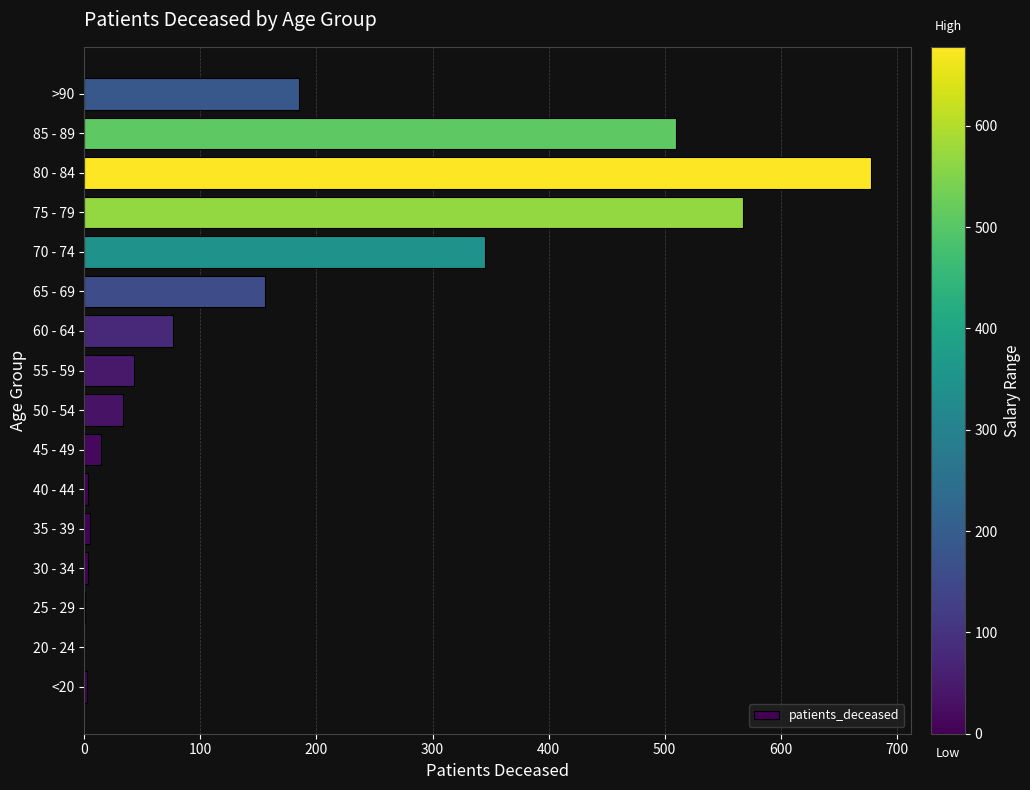

Are the bars grouped side by side (vs. stacked)?

No